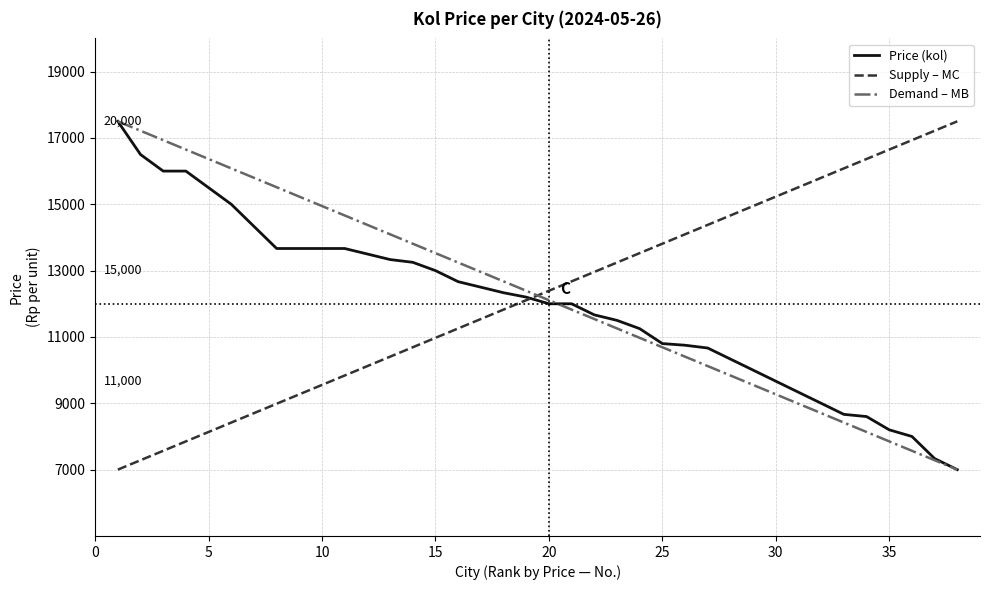

After their last crossing, which series has the higher values: Demand – MB or Supply – MC?

Supply – MC